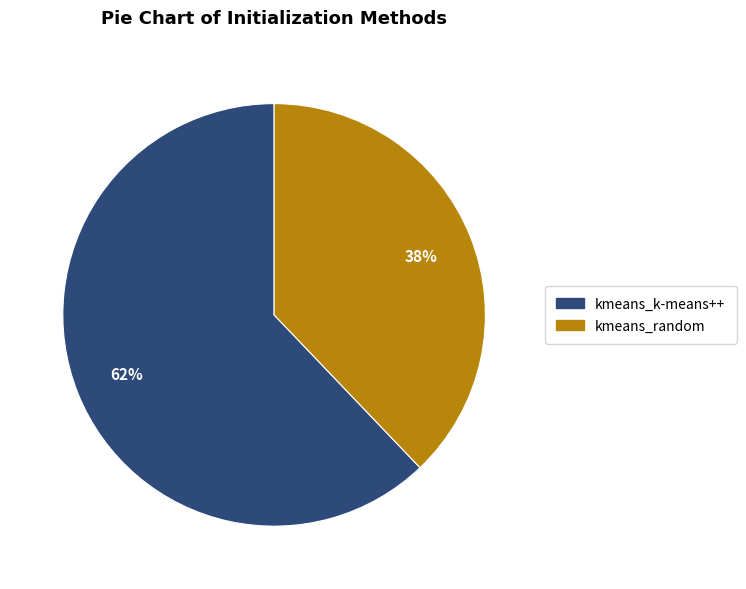

Combined, do kmeans_random and kmeans_k-means++ account for over 50%?

Yes